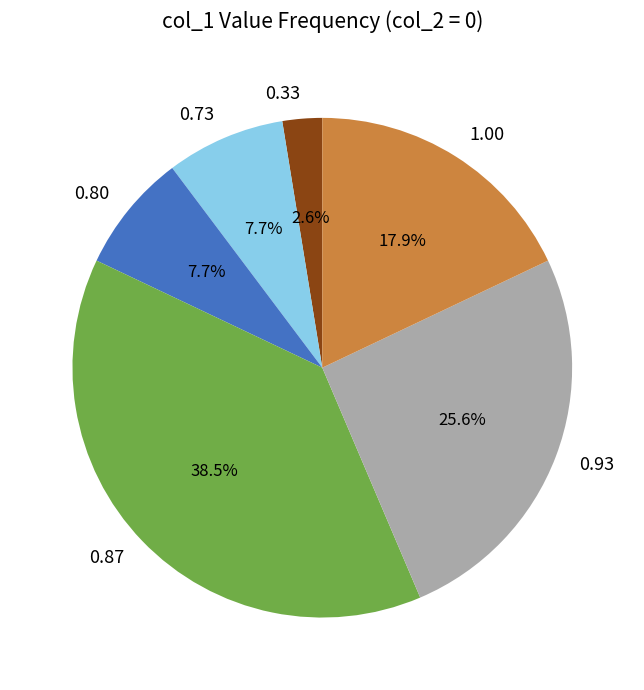

Combined, do 0.73 and 0.33 account for over 50%?

No